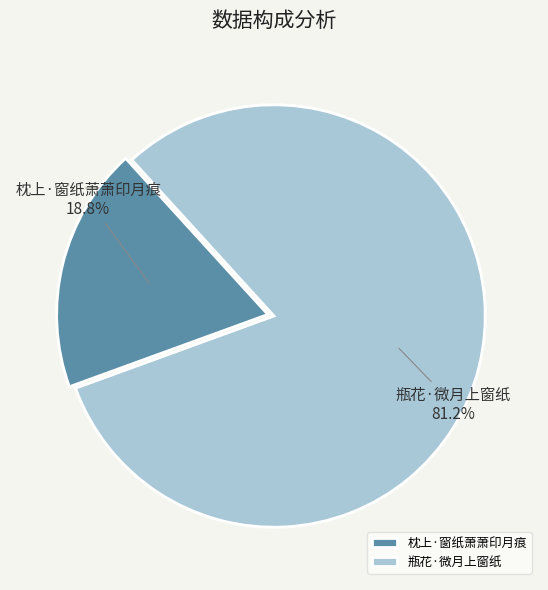

Which category has the smallest portion of the pie?

枕上·窗纸萧萧印月痕